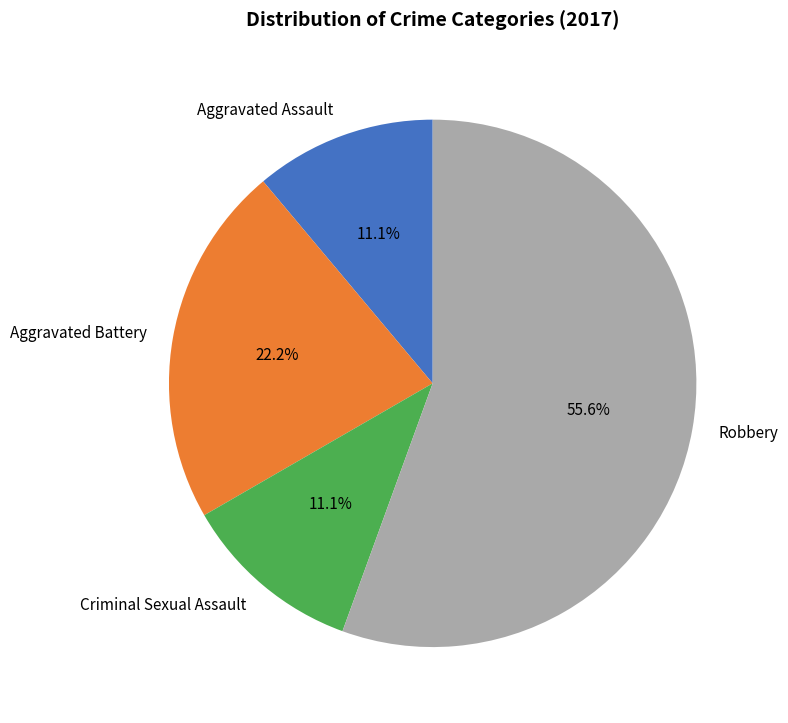

Which has a higher value, Criminal Sexual Assault or Robbery?

Robbery